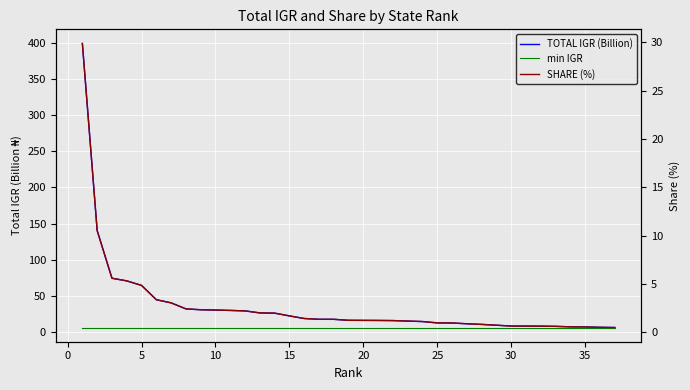

True or false: min IGR has more than 1 points higher than both neighbors.

False